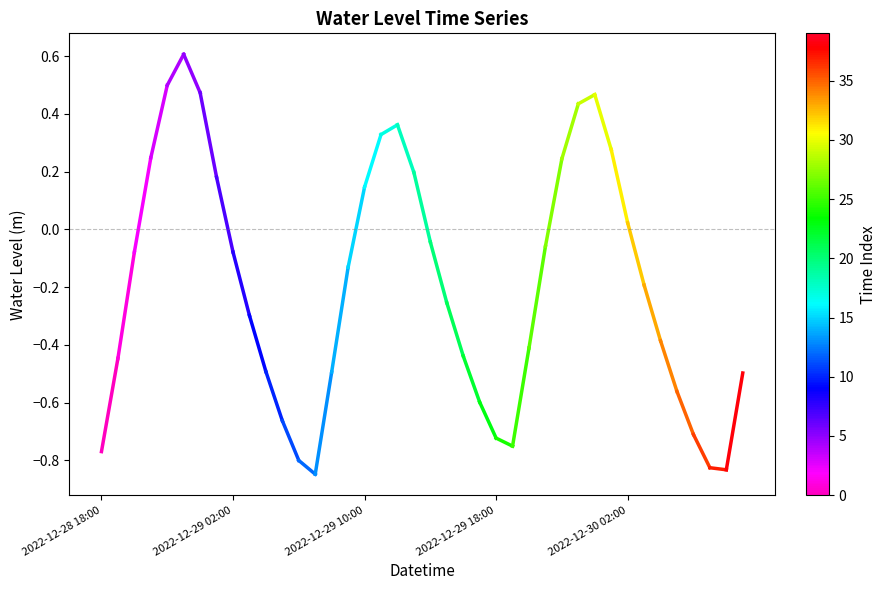

What is the value of the 2nd point from the left?

-0.4